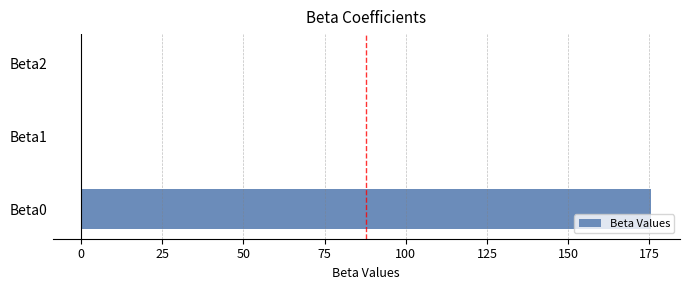

What is the sum of all values?

175.7